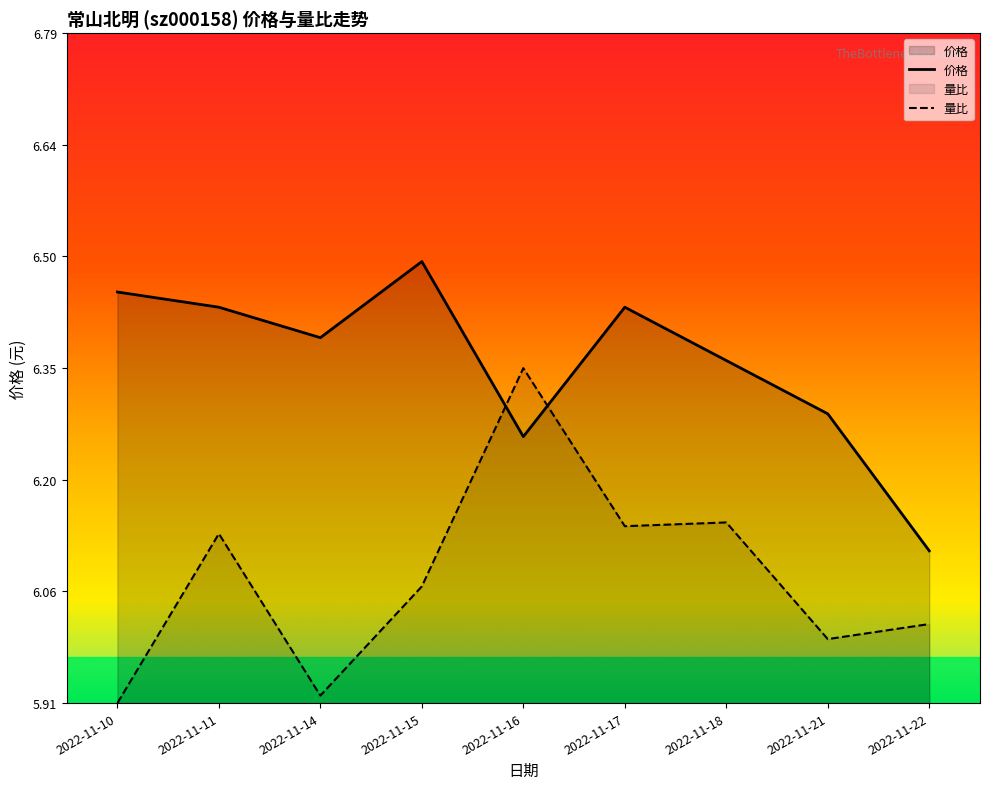

True or false: 量比 has a value of 5.9 at 2022-11-10.

True